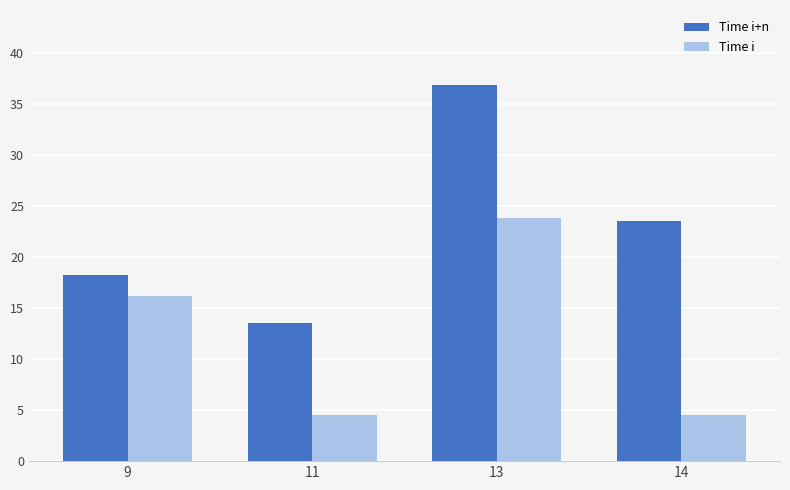

Count the number of categories in the chart.

4